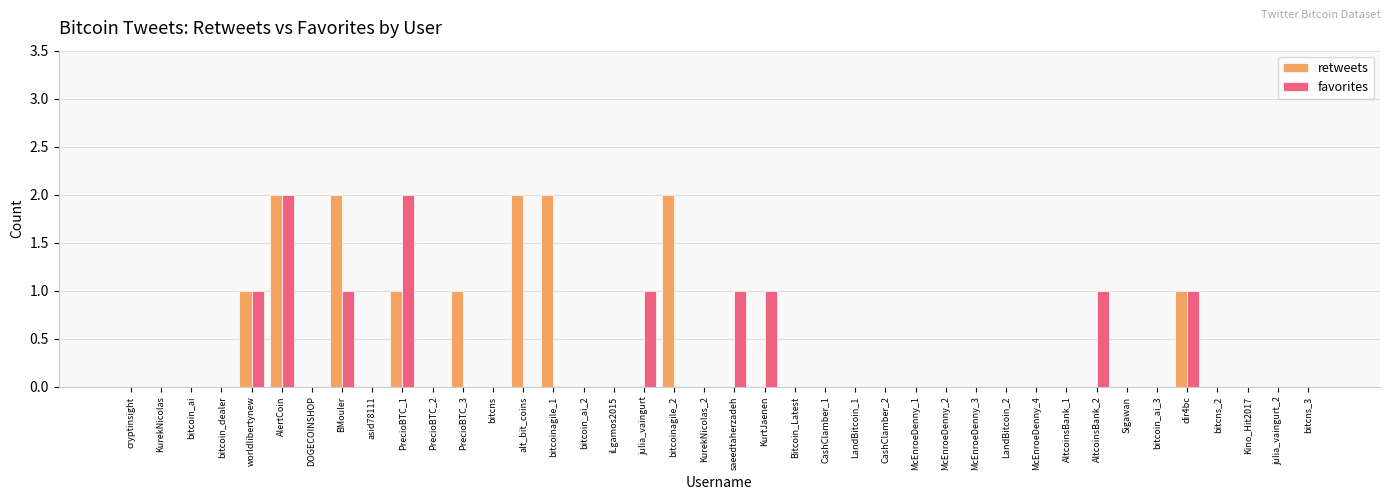

The value of retweets at PrecioBTC_1 is 1. True or false?

True